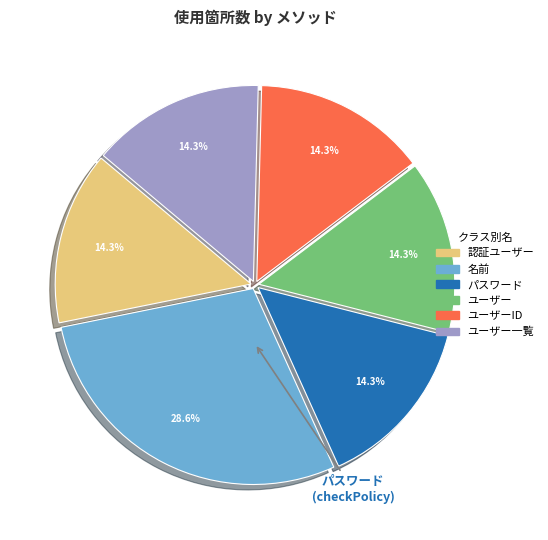

Is there a majority slice in this chart?

No